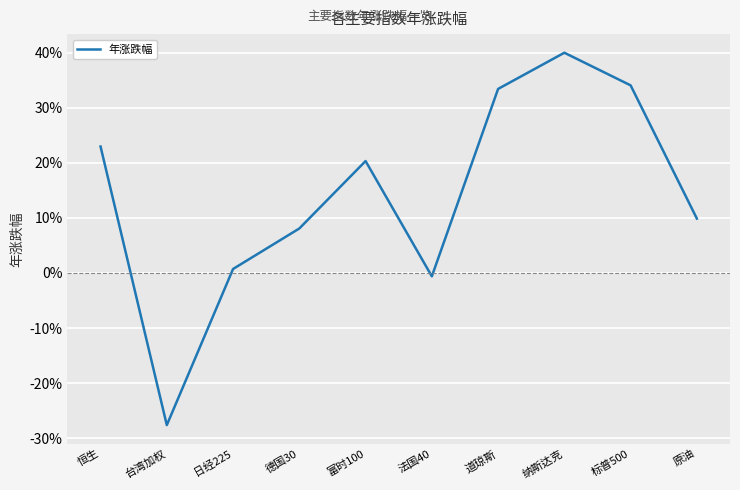

What is the sum of the values at 标普500 and 富时100?

0.5